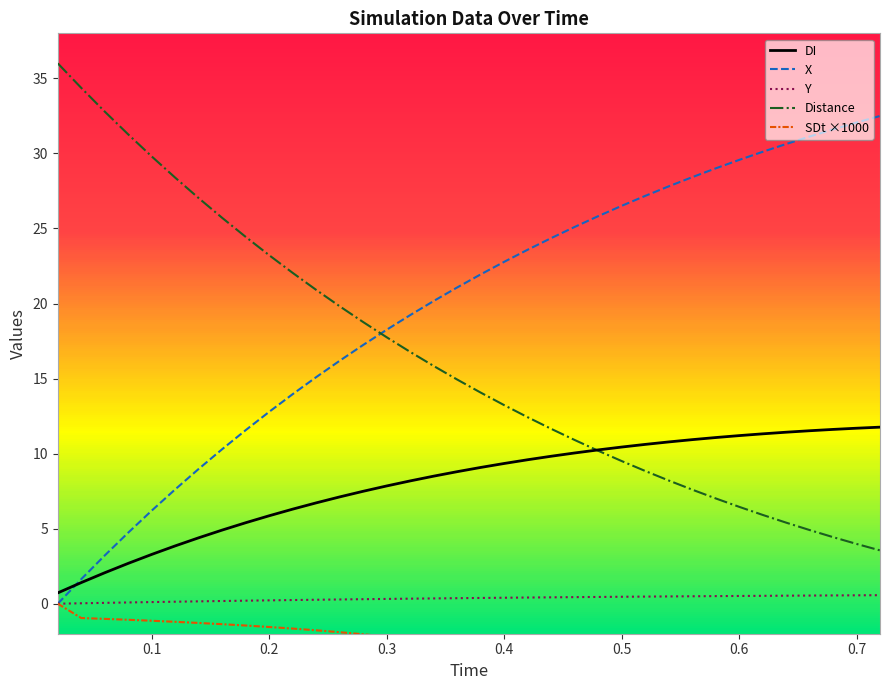

True or false: Y and Distance cross at least once.

False